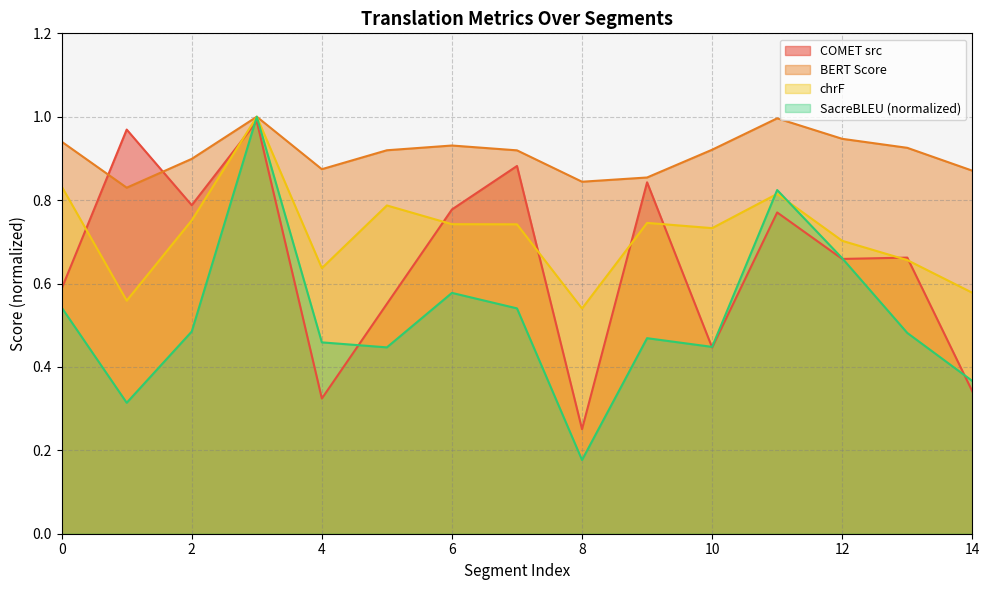

Which category has the lowest value across all series?

8